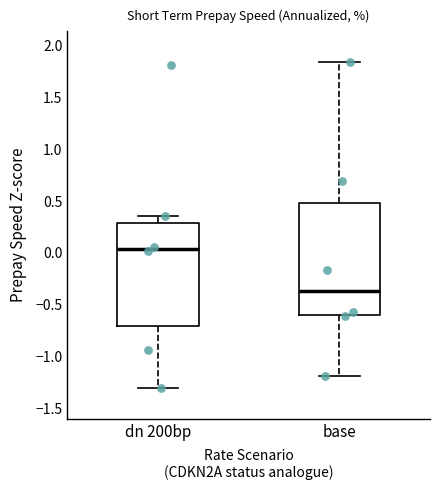

Comparing the boxes themselves (not the whiskers), which one is the tallest?

base